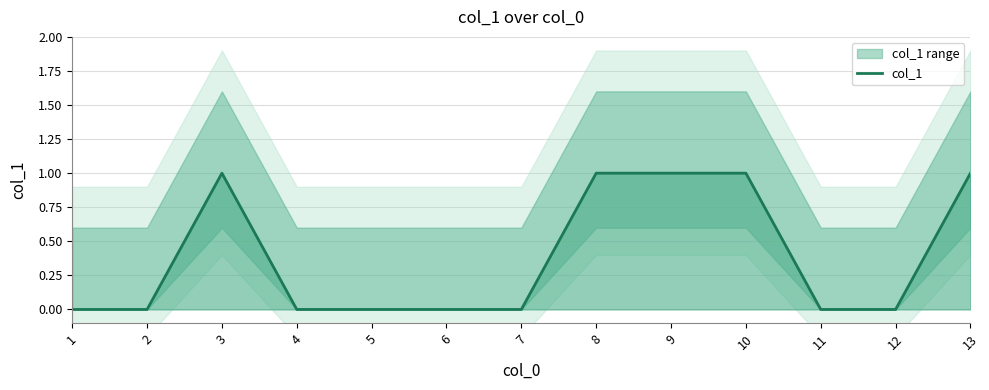

What is the change in value from 3 to 6?

-1